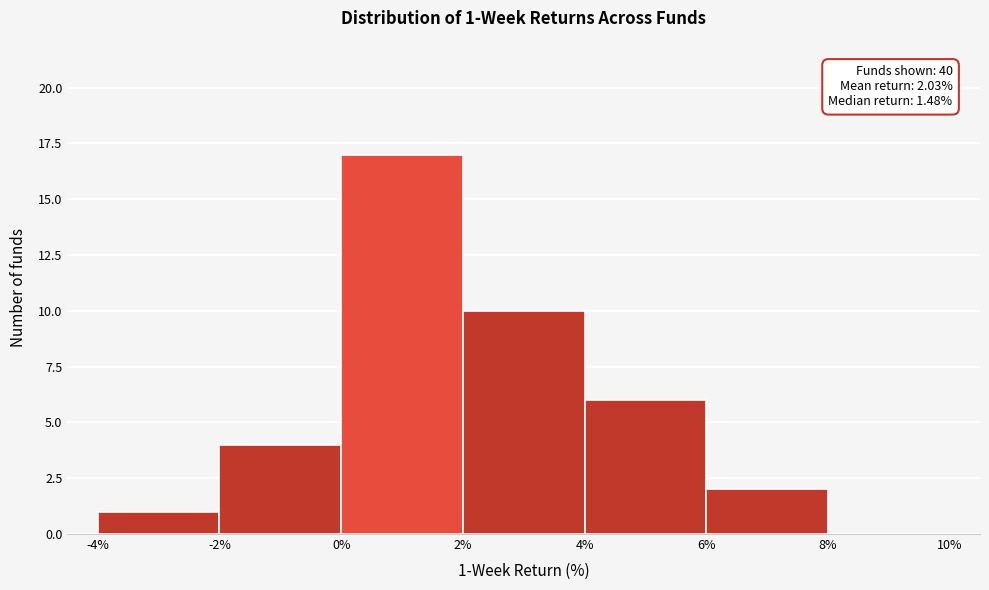

Over which range of the x-axis is the bar tallest?

0% to 2%